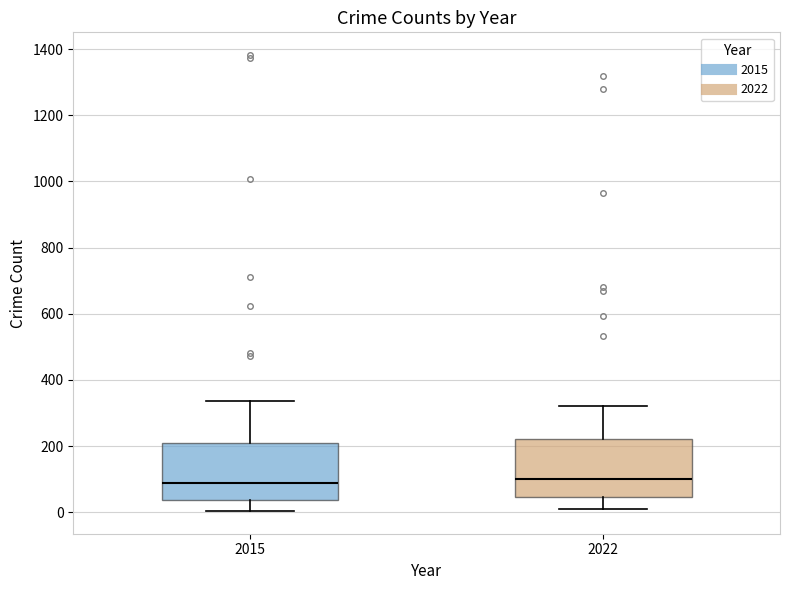

Where is the upper edge of the box at x = 2022 on the y-axis? The values are not printed on the chart, so give them approximately, as read against the axis.

220